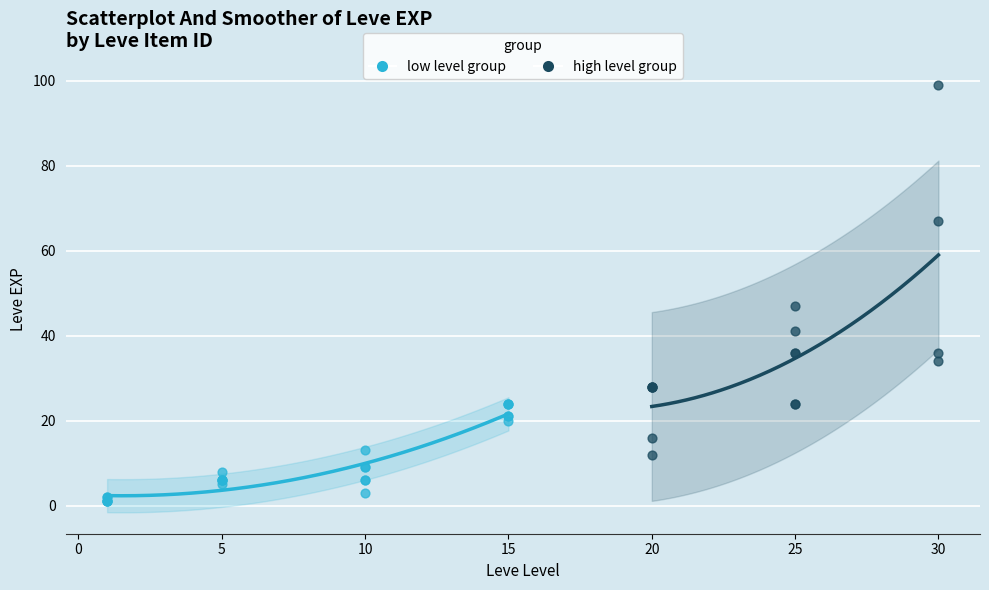

Which series has the widest spread of Y values?

high level group